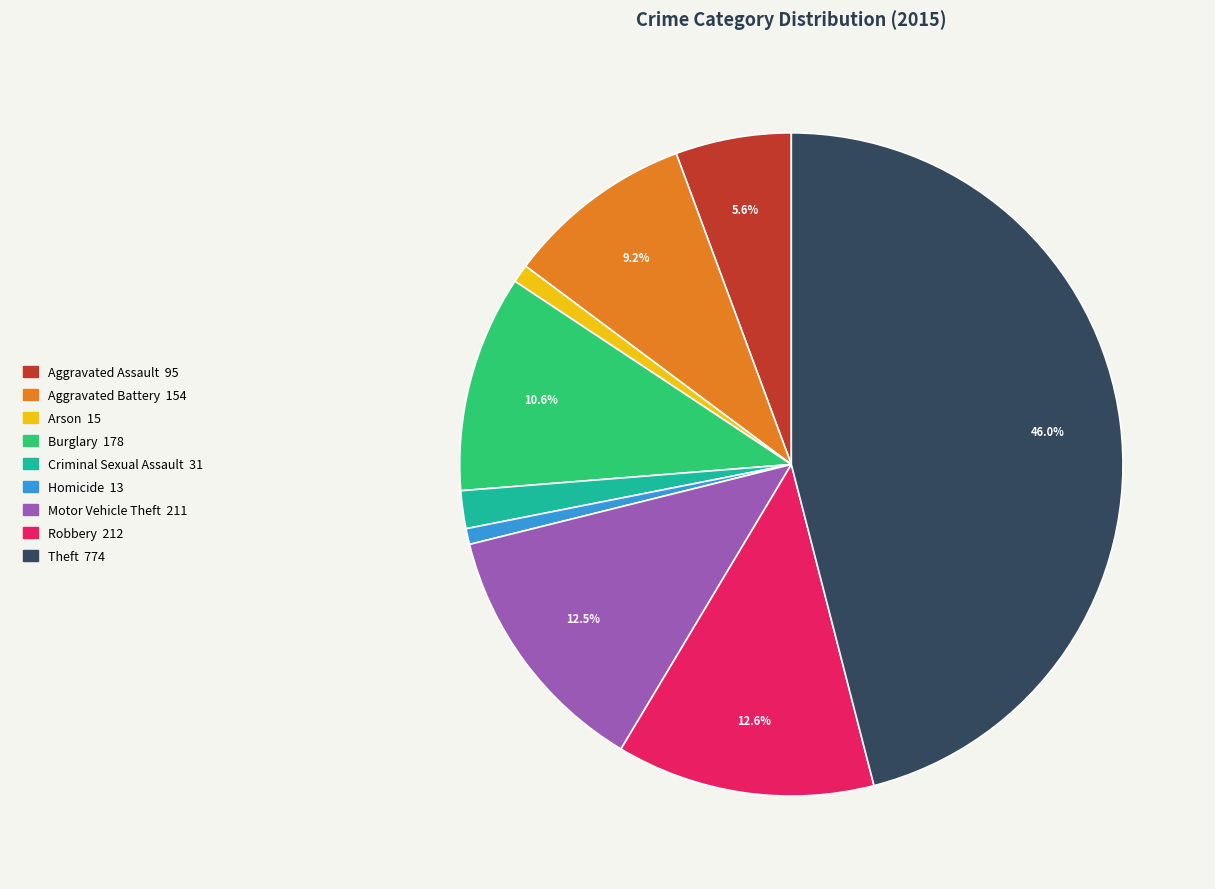

Count the number of slices in the pie.

9